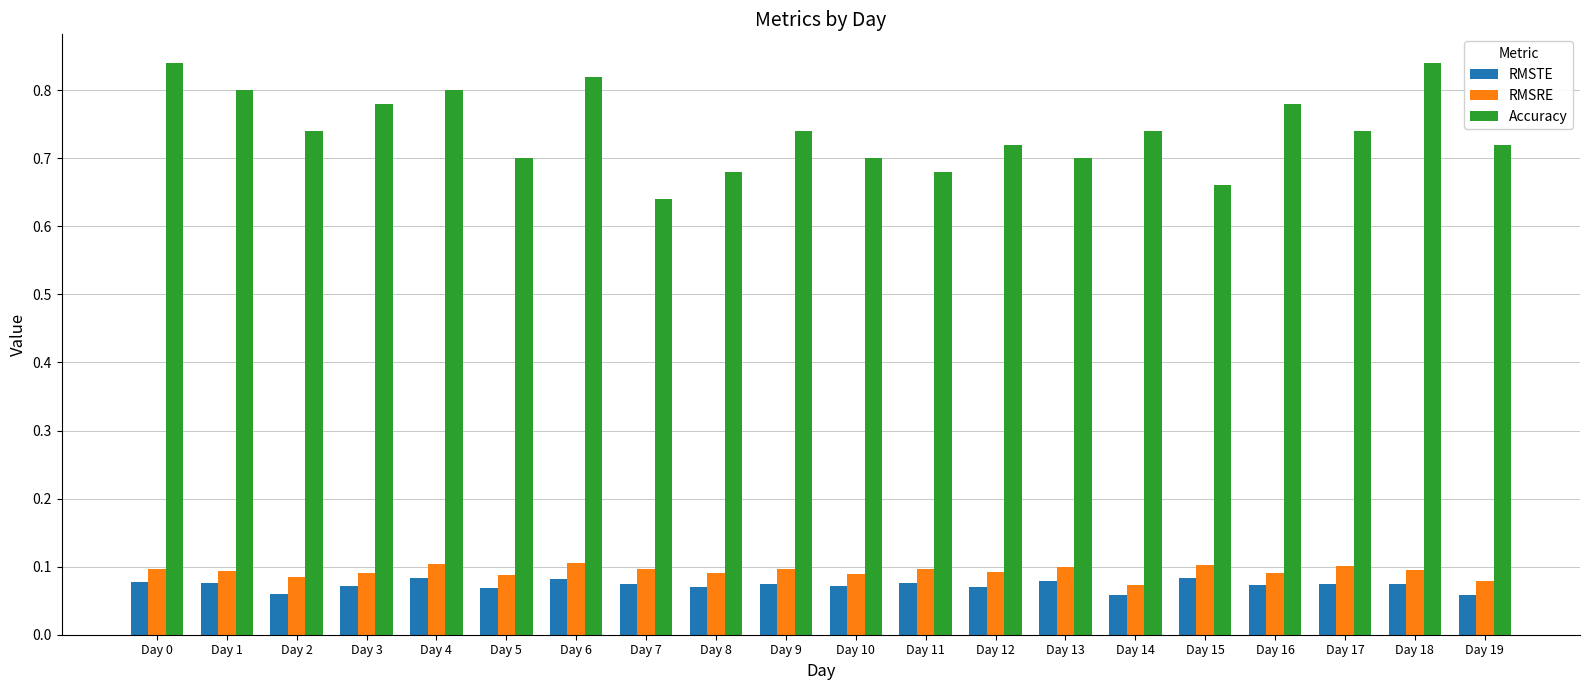

How many Accuracy values are between 0 and 1?

20